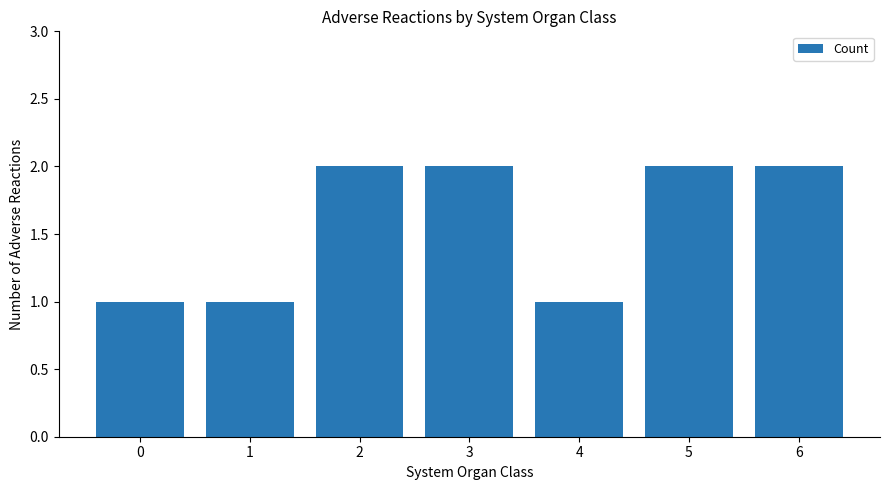

What is the change in value from 0 to 6?

+1